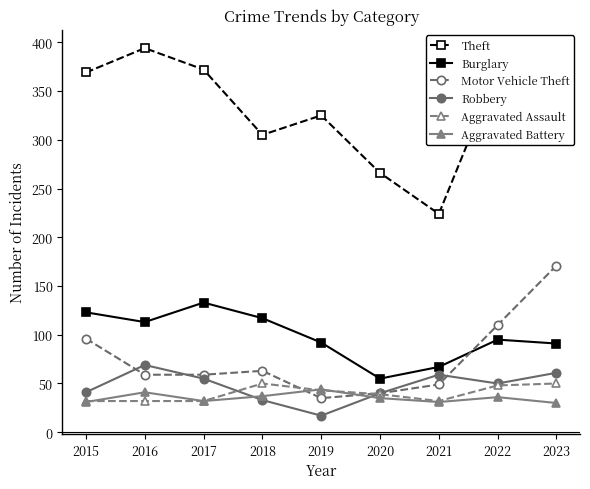

True or false: Theft and Motor Vehicle Theft cross at least once.

False